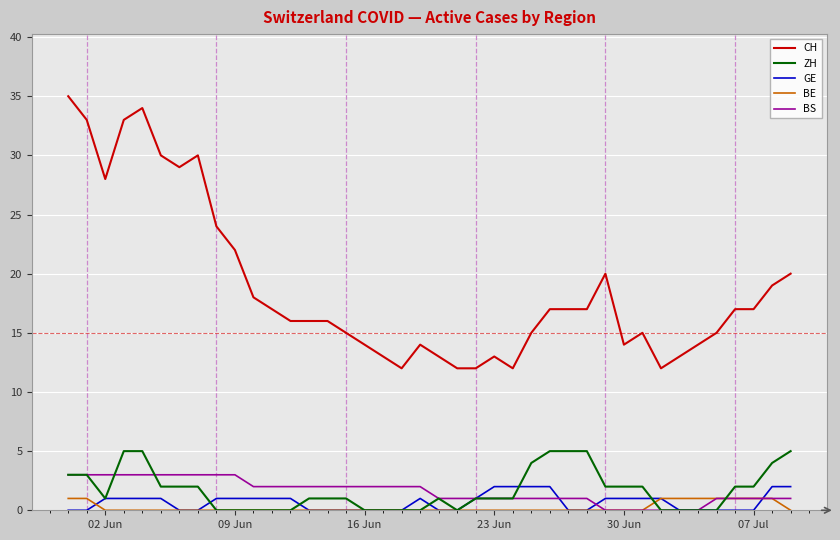

Which series has the largest total across all categories?

CH